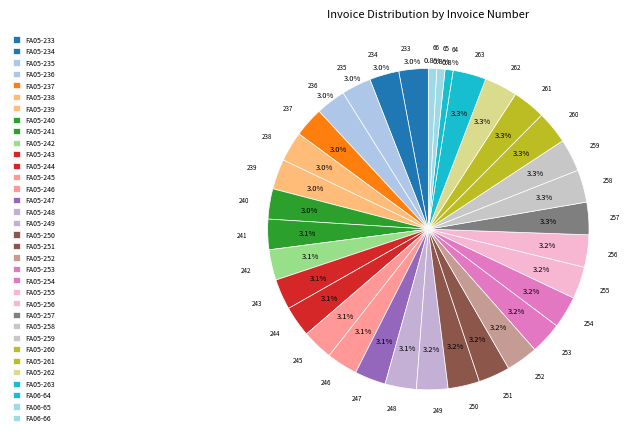

How many slices are in this pie chart?

34